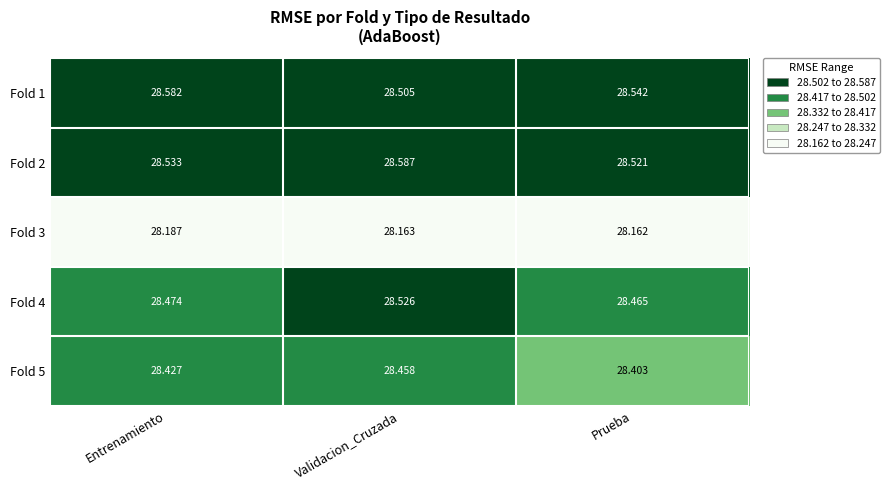

What is the spread (max minus min) of values at Entrenamiento?

0.4